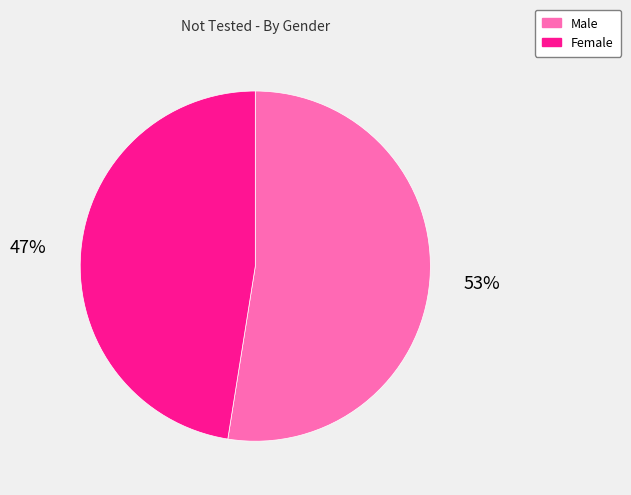

Between Male and Female, which is larger?

Male